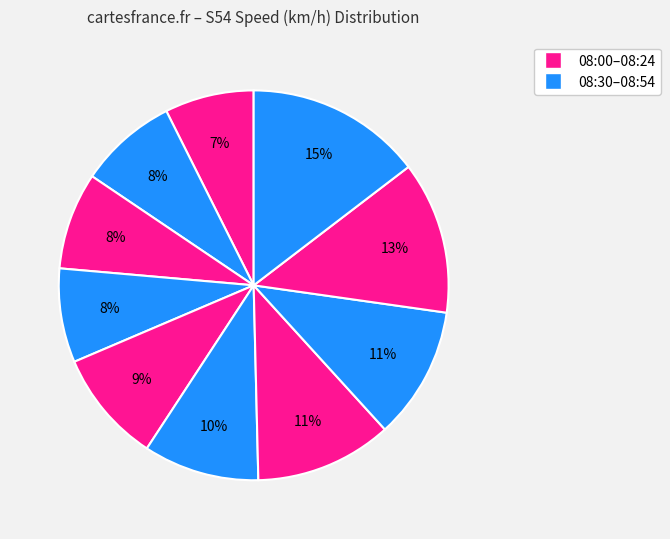

Count the number of slices in the pie.

10